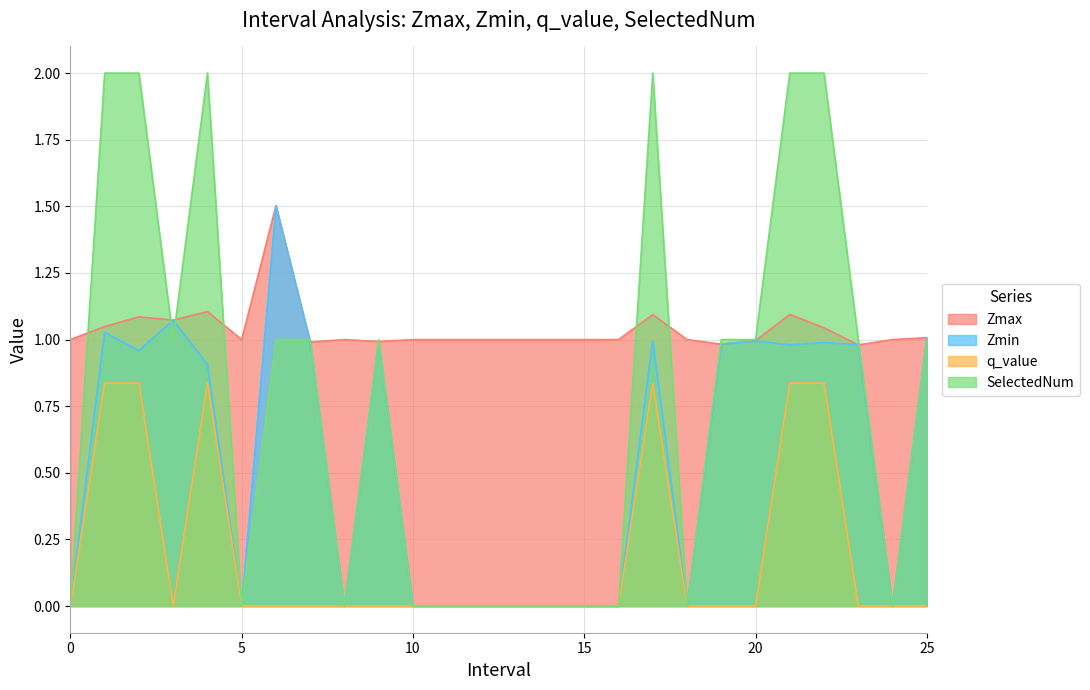

The Zmax series shows 0.3 at 21. True or false?

False